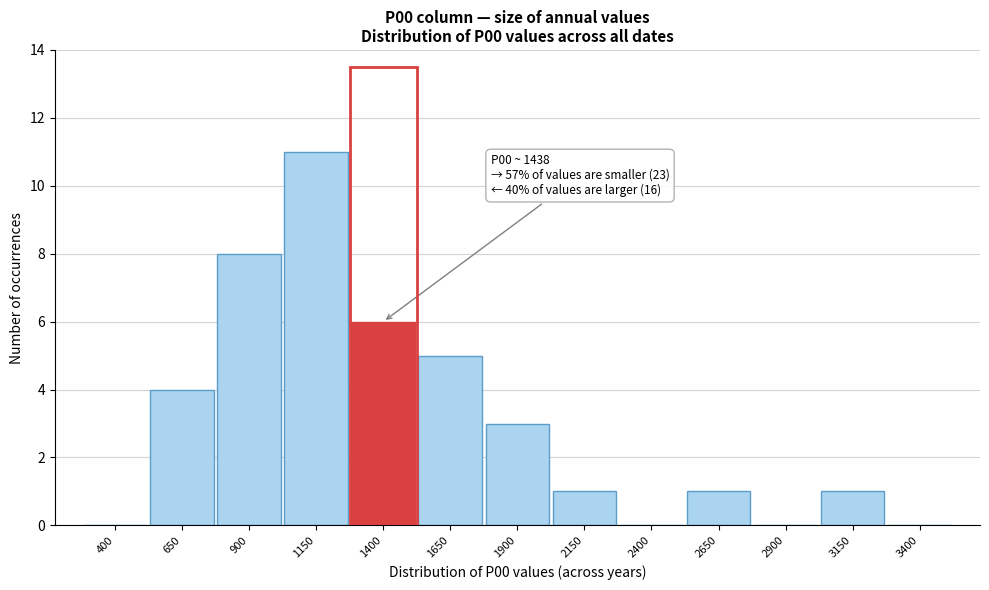

Reading left to right, what are all the values shown in this chart?

400=0	650=4	900=8	1150=11	1400=6	1650=5	1900=3	2150=1	2400=0	2650=1	2900=0	3150=1	3400=0